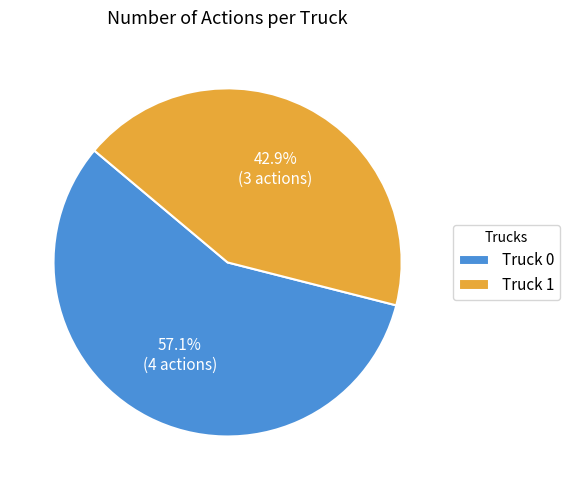

To the nearest percent, what is the combined percentage of Truck 1 and Truck 0?

100%